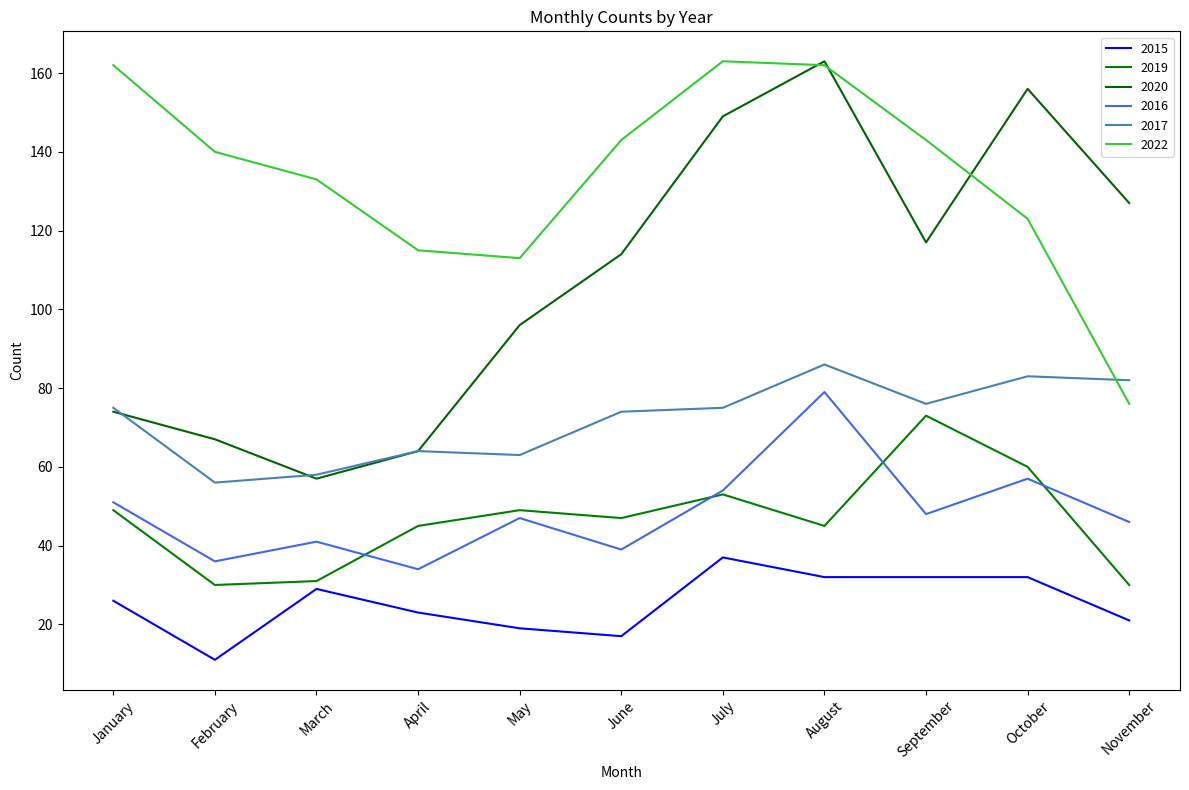

What are all the series names shown in the legend?

2015, 2019, 2020, 2016, 2017, 2022